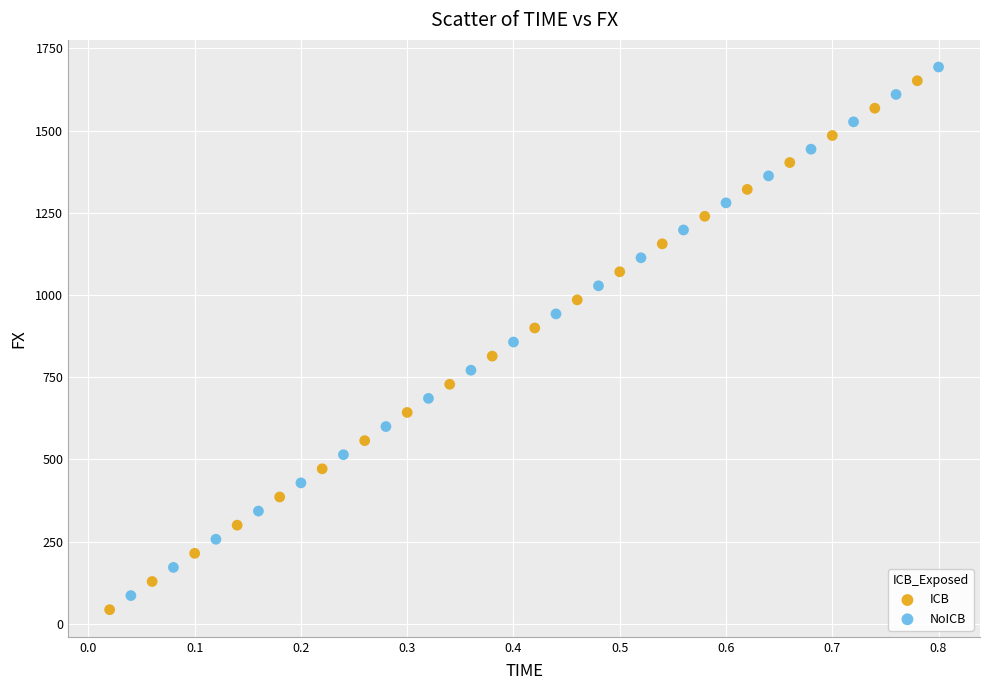

What are all the series names shown in the legend?

ICB, NoICB